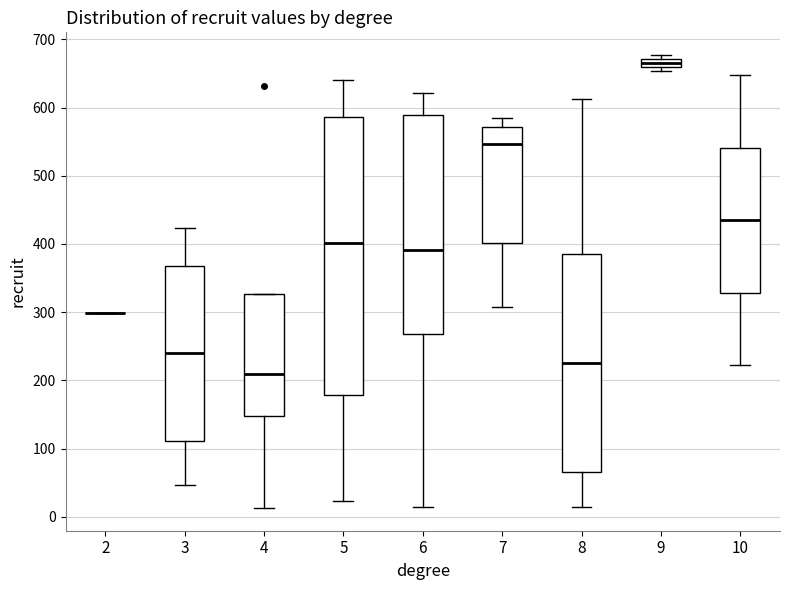

Where is the upper edge of the box at x = 10 on the y-axis? The values are not printed on the chart, so give them approximately, as read against the axis.

540